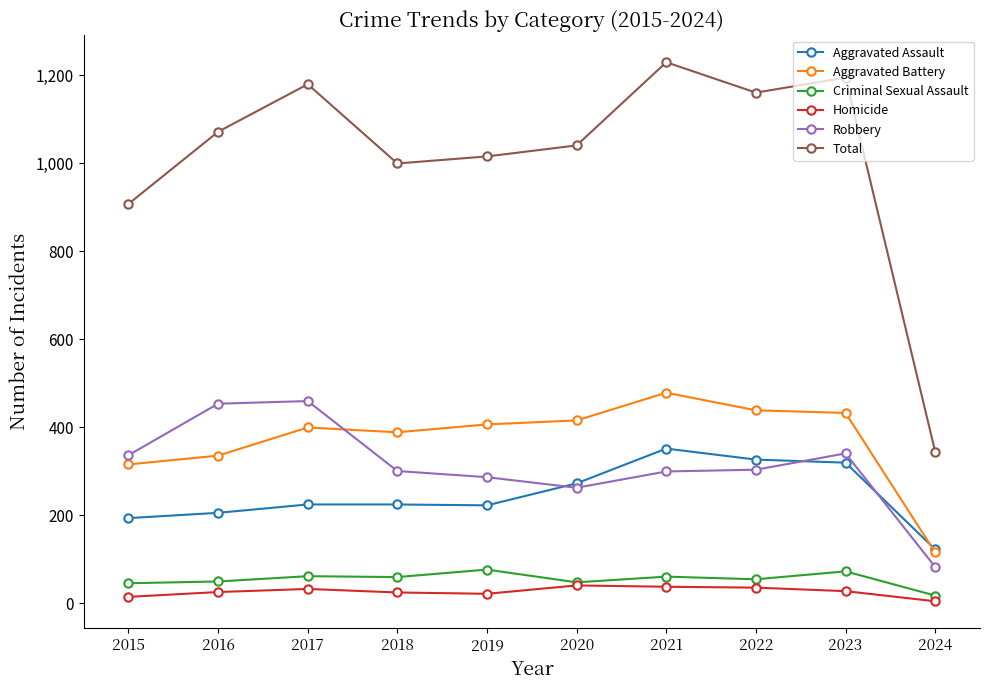

The Aggravated Battery series shows 245 at 2018. True or false?

False